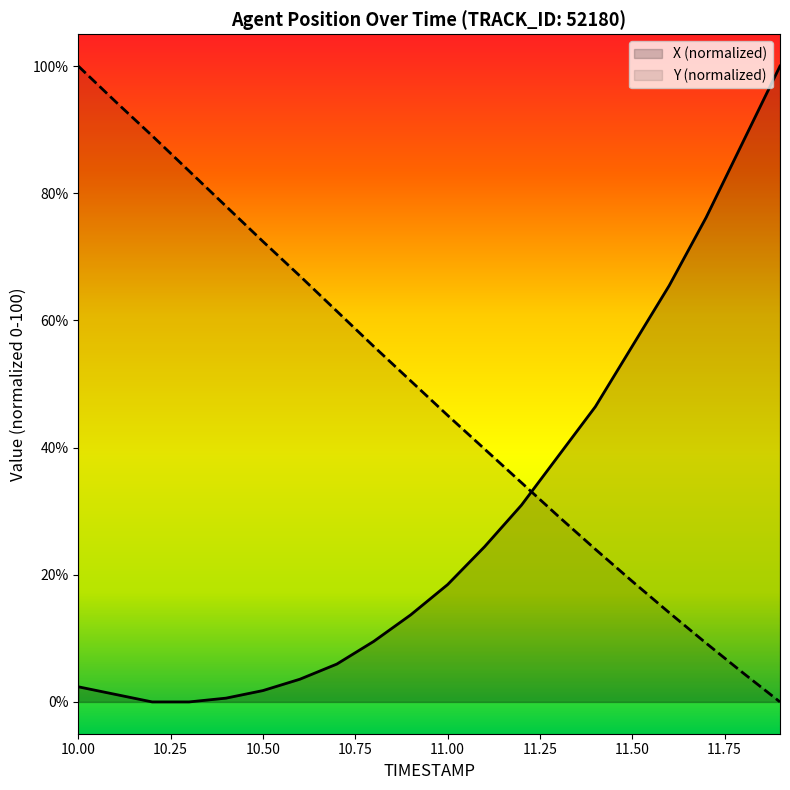

Does the chart have visible grid lines?

No